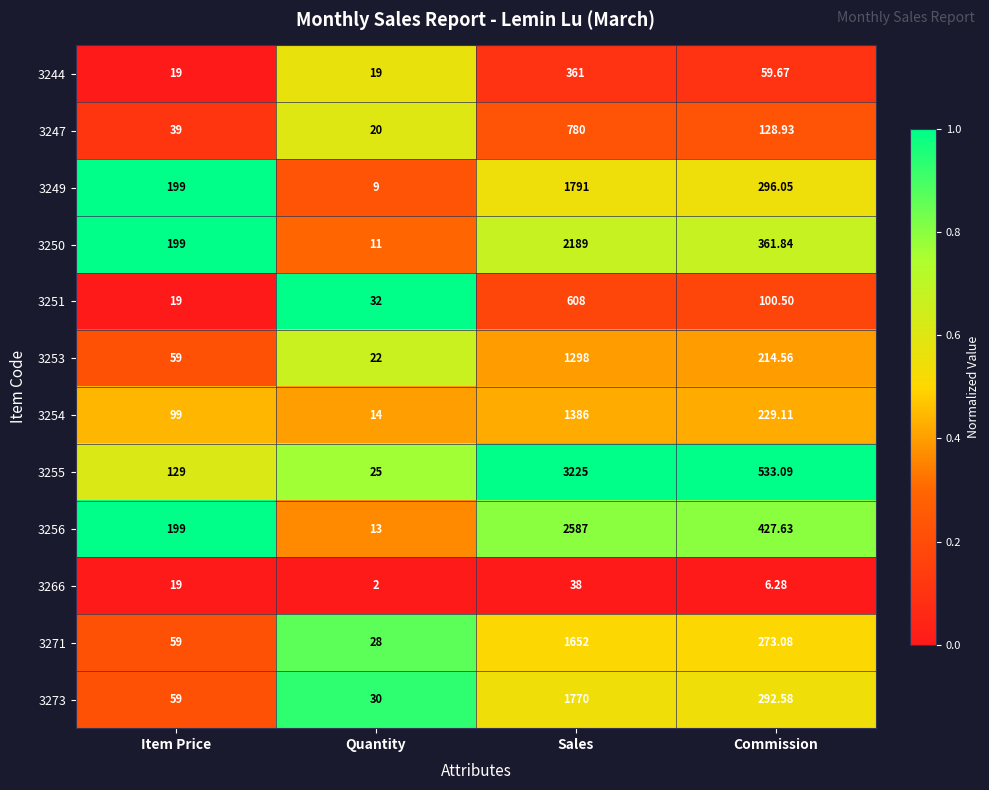

List the series in order of their peak value, lowest first.

3266, 3244, 3251, 3247, 3253, 3254, 3271, 3273, 3249, 3250, 3256, 3255